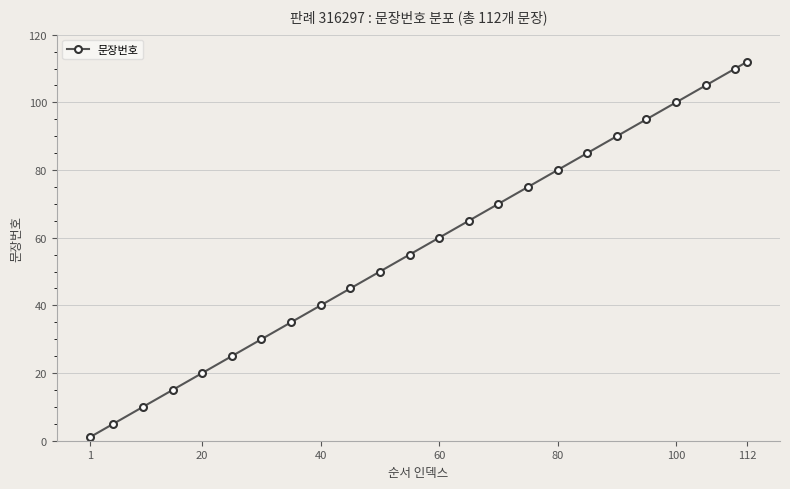

What is the value of the 13th point from the left?

60